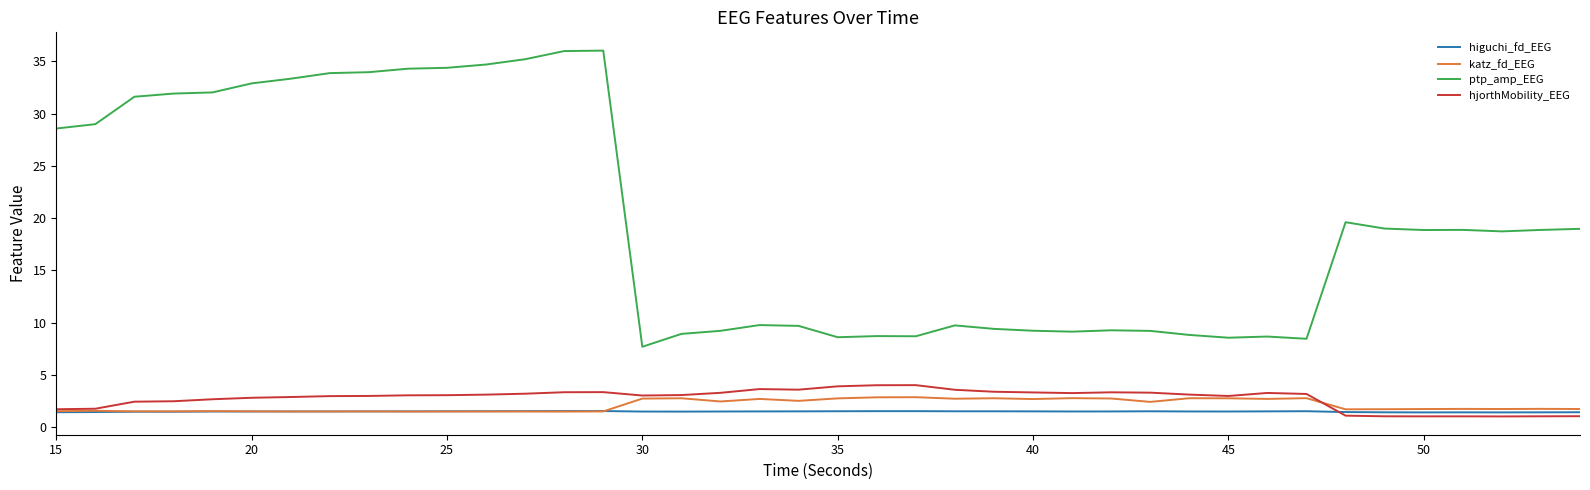

Which series has the largest total across all categories?

ptp_amp_EEG